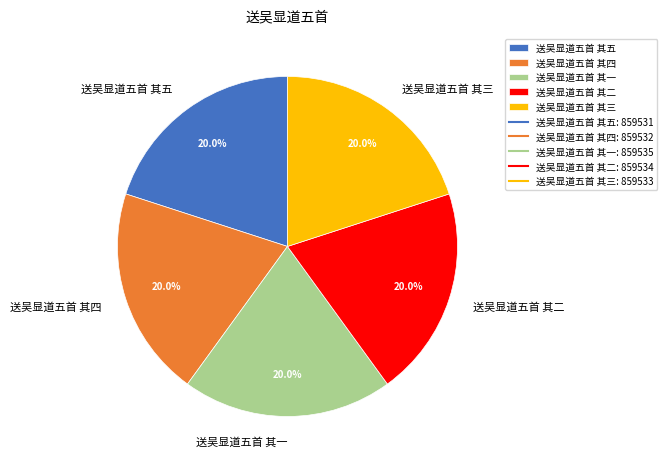

What percentage is the 送吴显道五首 其四 slice, to the nearest percent?

20%